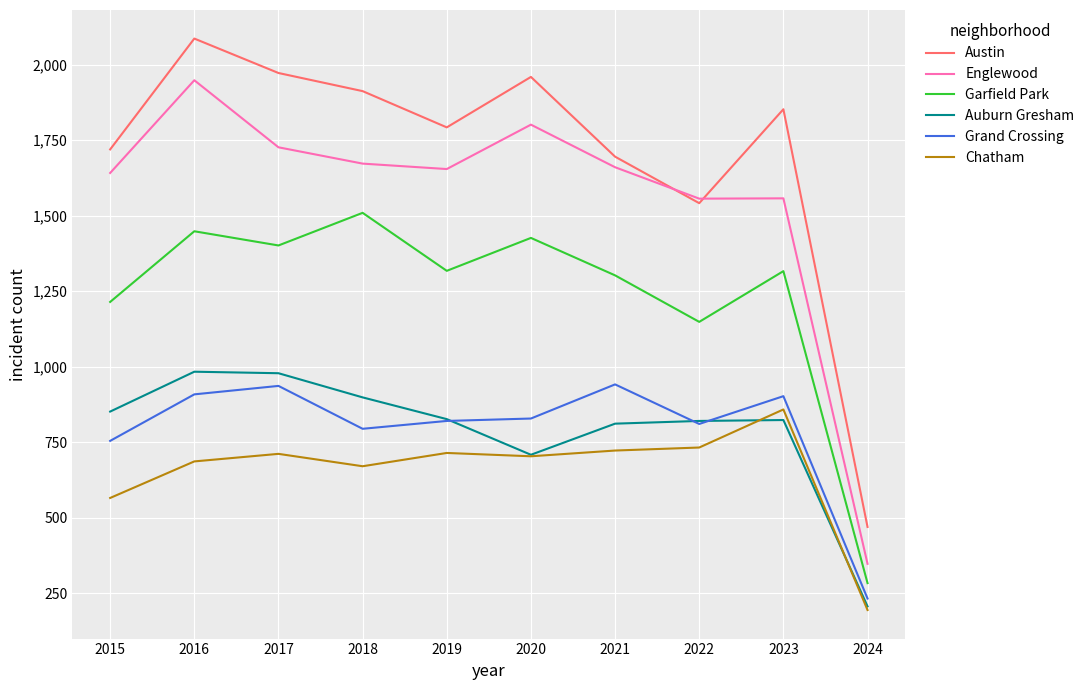

True or false: Englewood and Garfield Park intersect in this chart.

False